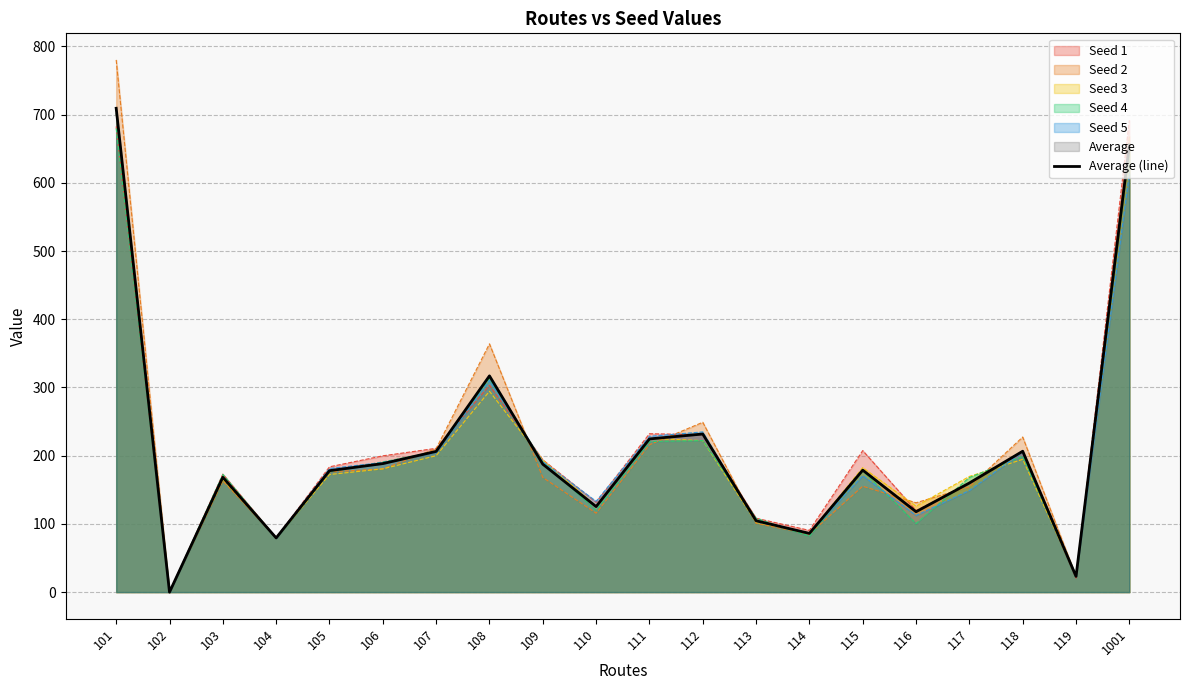

What value does the data have at 101?

709.4